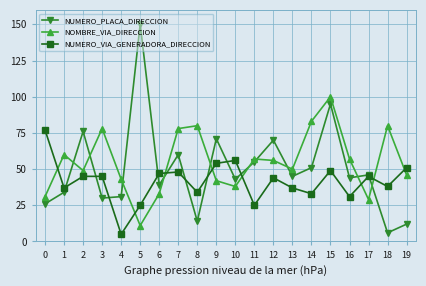

What is the sum of all NUMERO_PLACA_DIRECCION values?

998